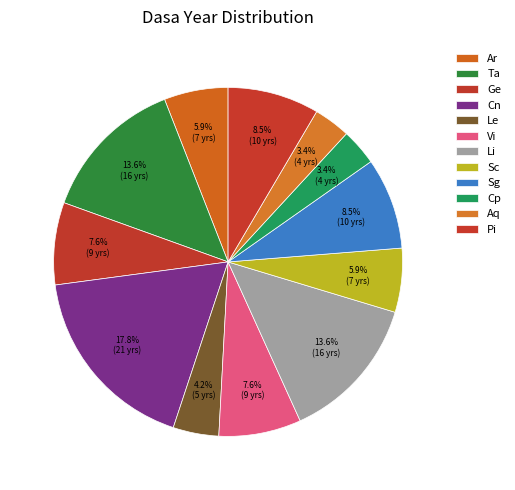

Which category has the smallest portion of the pie?

Cp